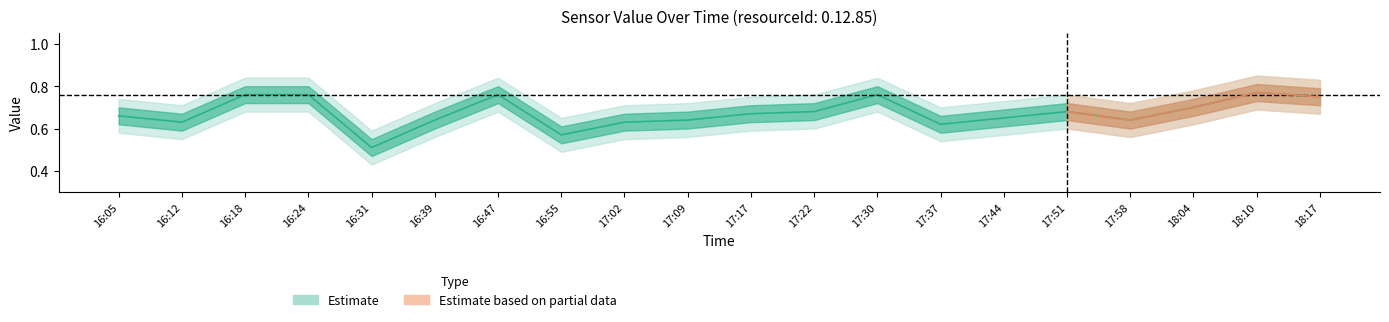

What is the difference between the values at 16:18 and 17:17?

0.1